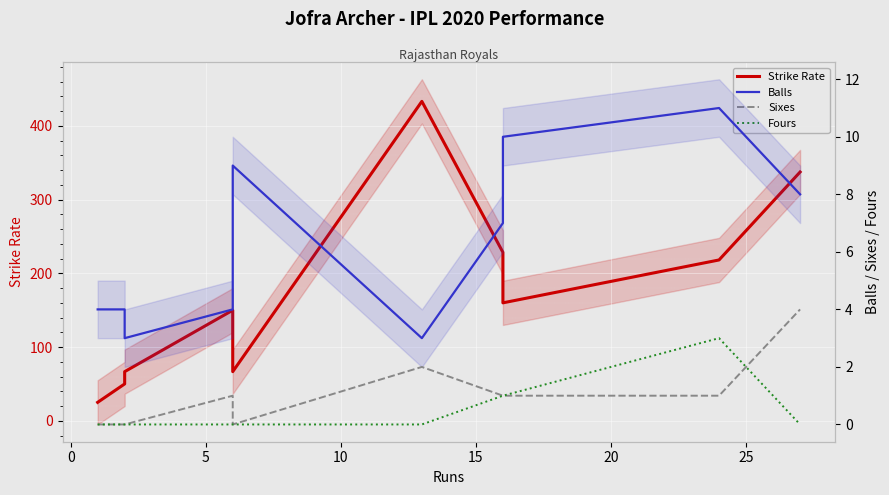

How many distinct data groups are displayed?

4